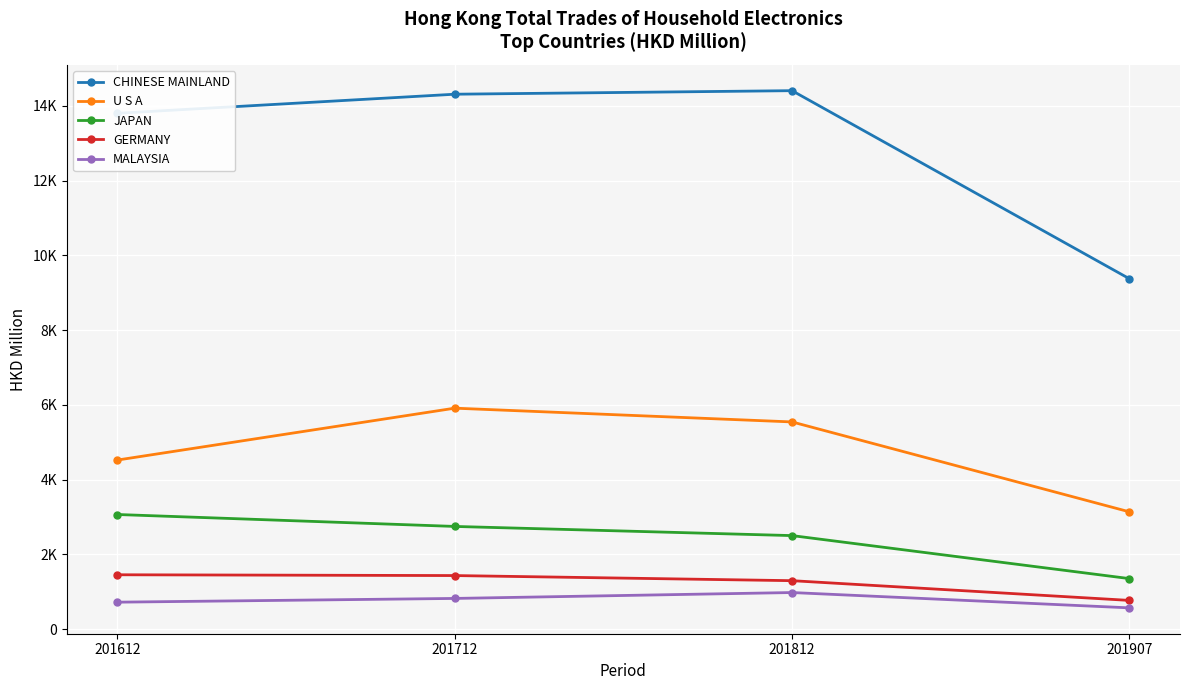

Reading left to right, extract all data points from this chart.

CHINESE MAINLAND: 13800.5	14311.1	14405.9	9373.1
U S A: 4521.4	5909.6	5541.6	3135.7
JAPAN: 3064.3	2745.0	2499.8	1349.1
GERMANY: 1451.6	1430.4	1293.5	765.6
MALAYSIA: 718.3	818.5	976.1	566.1